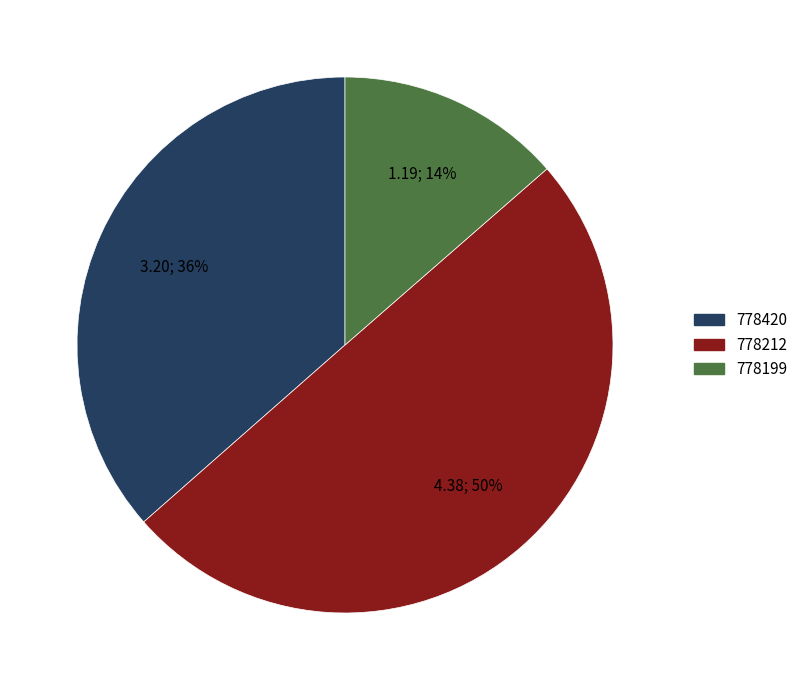

What is the smallest slice in the pie chart?

778199